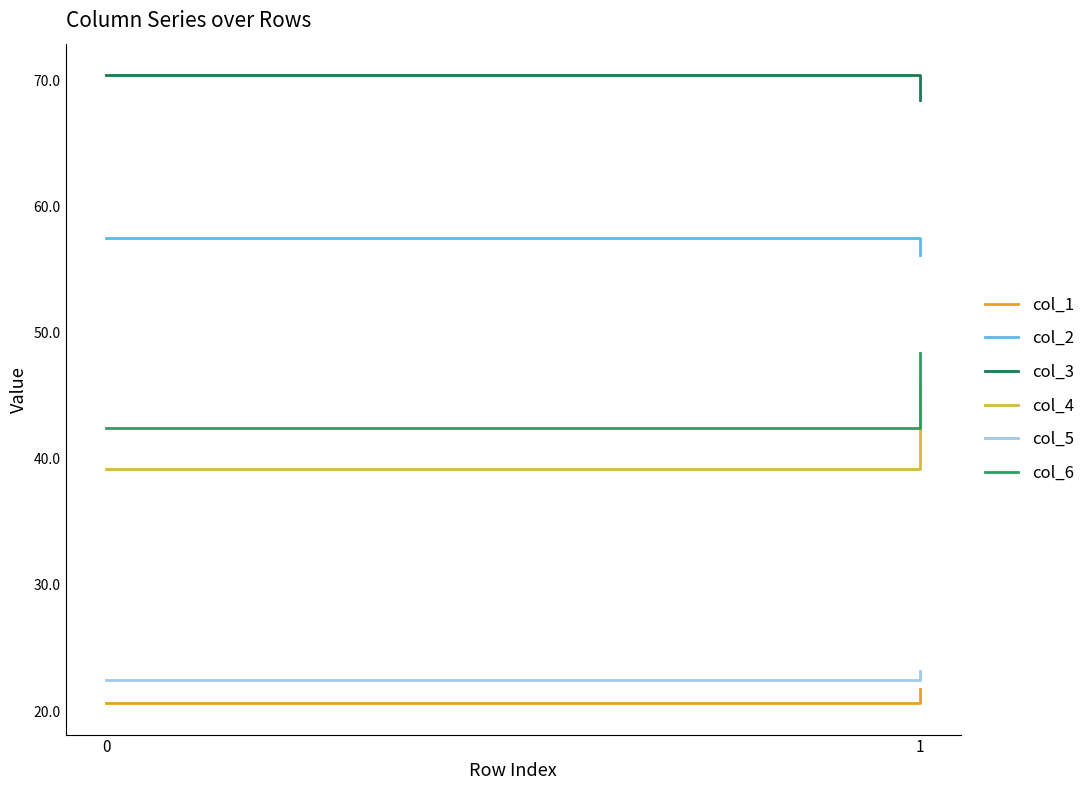

What is the difference between the maximum and minimum values in the col_3 series?

2.0